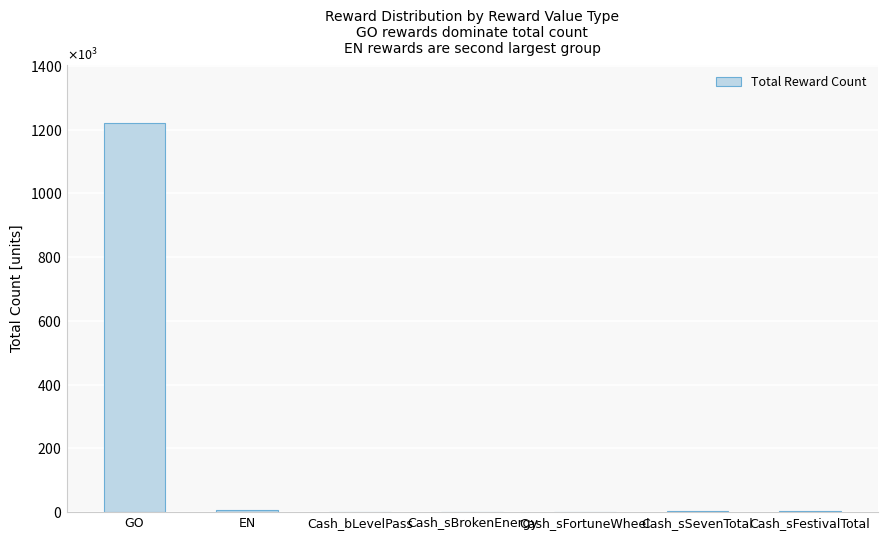

The chart shows a value of 1 at Cash_bLevelPass. True or false?

True